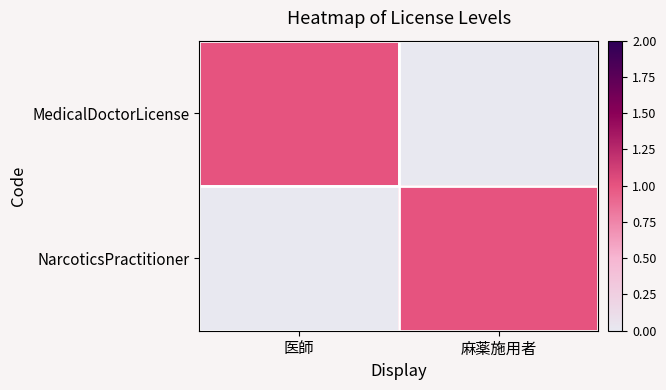

Reading right to left, list all the values displayed in this chart.

MedicalDoctorLicense: 麻薬施用者=0	医師=1
NarcoticsPractitioner: 麻薬施用者=1	医師=0